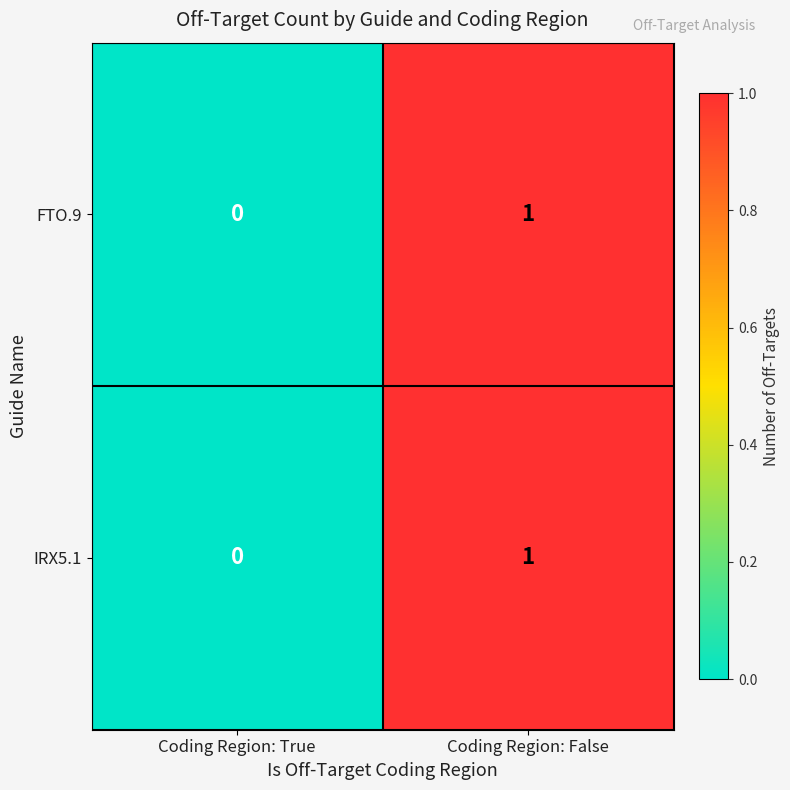

At which category is the sum across all series the highest?

Coding Region: False